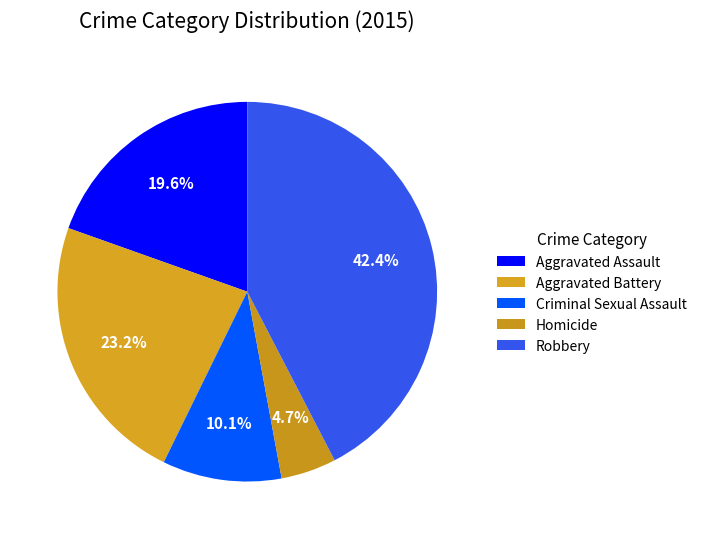

What percentage is the Aggravated Assault slice, to the nearest percent?

20%